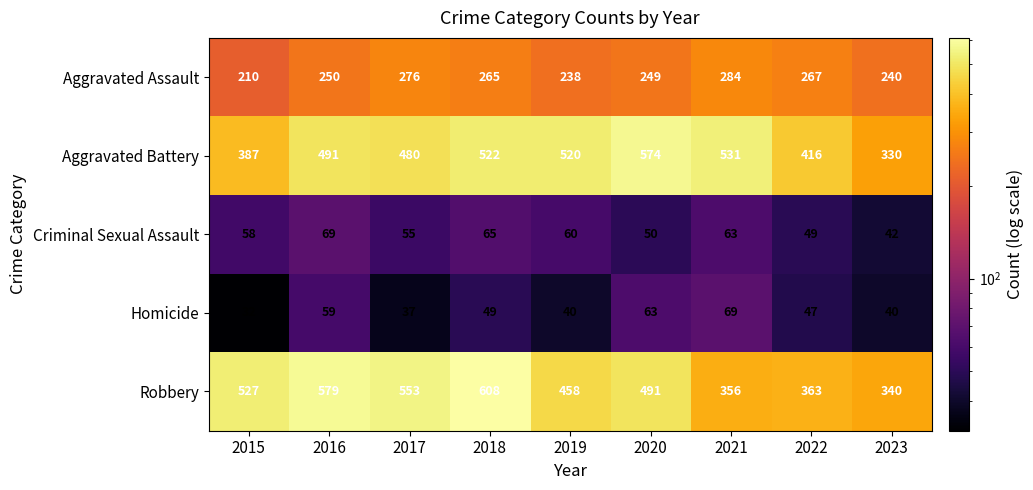

At how many categories does at least one series exceed 98?

9